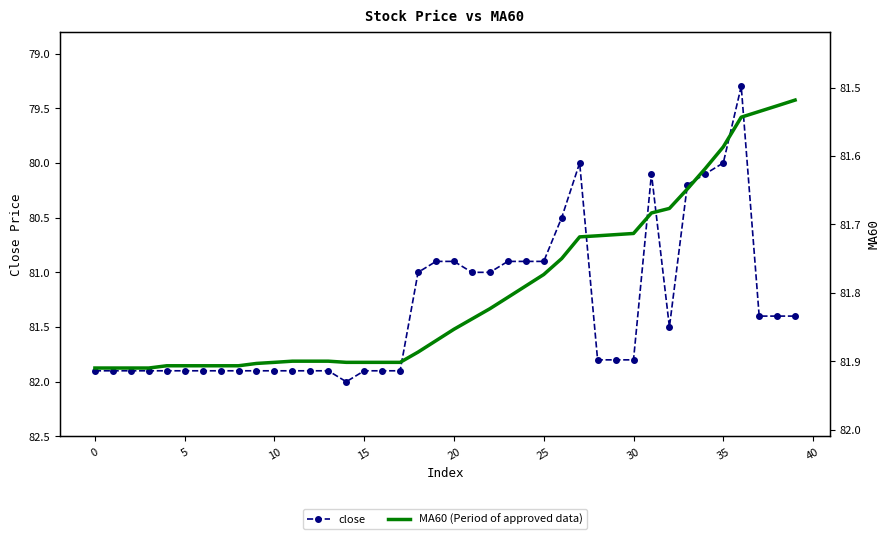

What is the minimum value for MA60 (Period of approved data)?

81.5